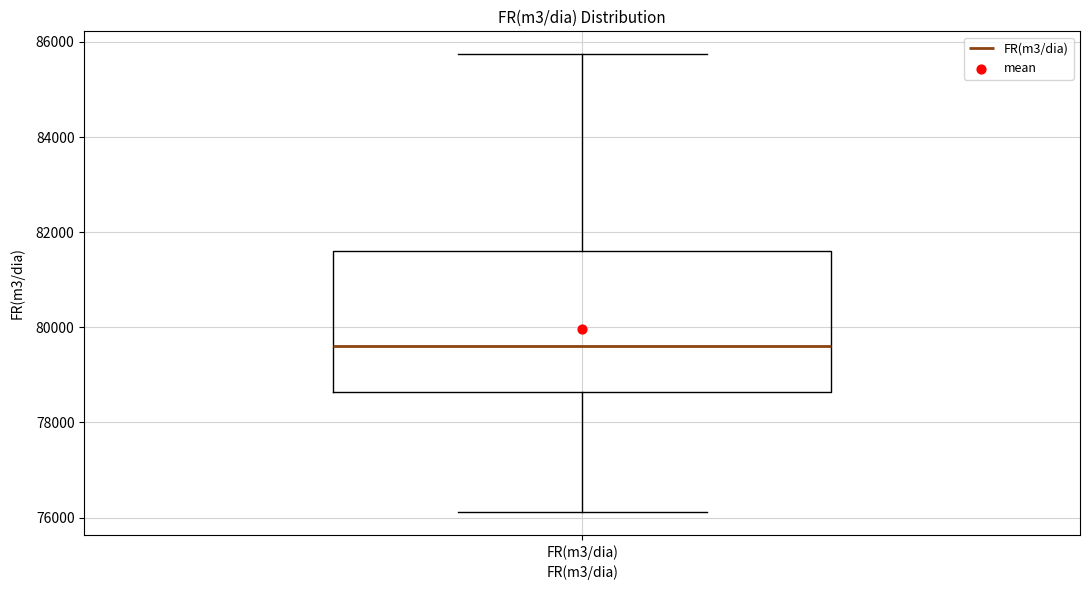

Where is the lower edge of the box for FR(m3/dia) on the y-axis? The values are not printed on the chart, so give them approximately, as read against the axis.

78600